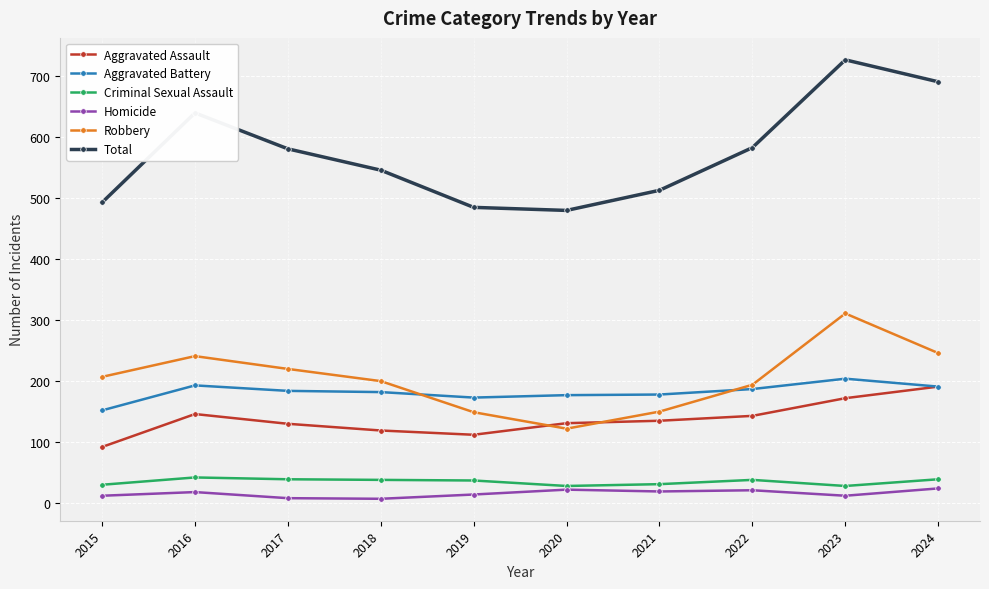

True or false: Homicide has more than 0 interior local peaks.

True